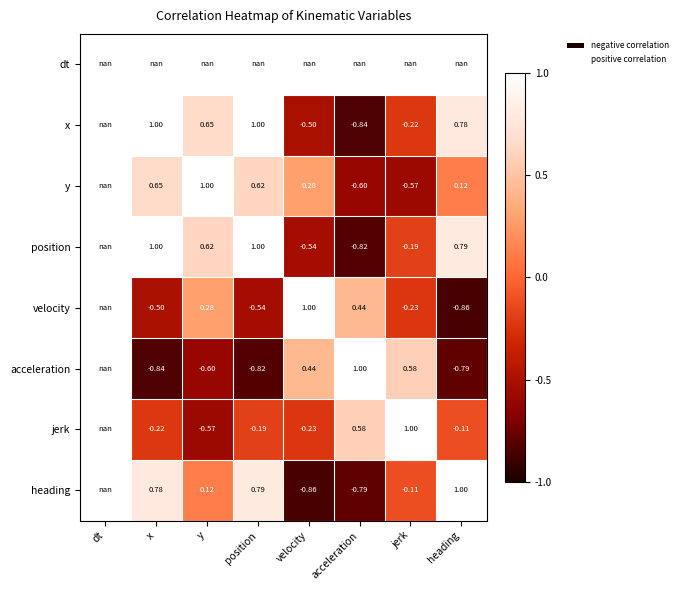

True or false: heading has a value of 0.8 at position.

True